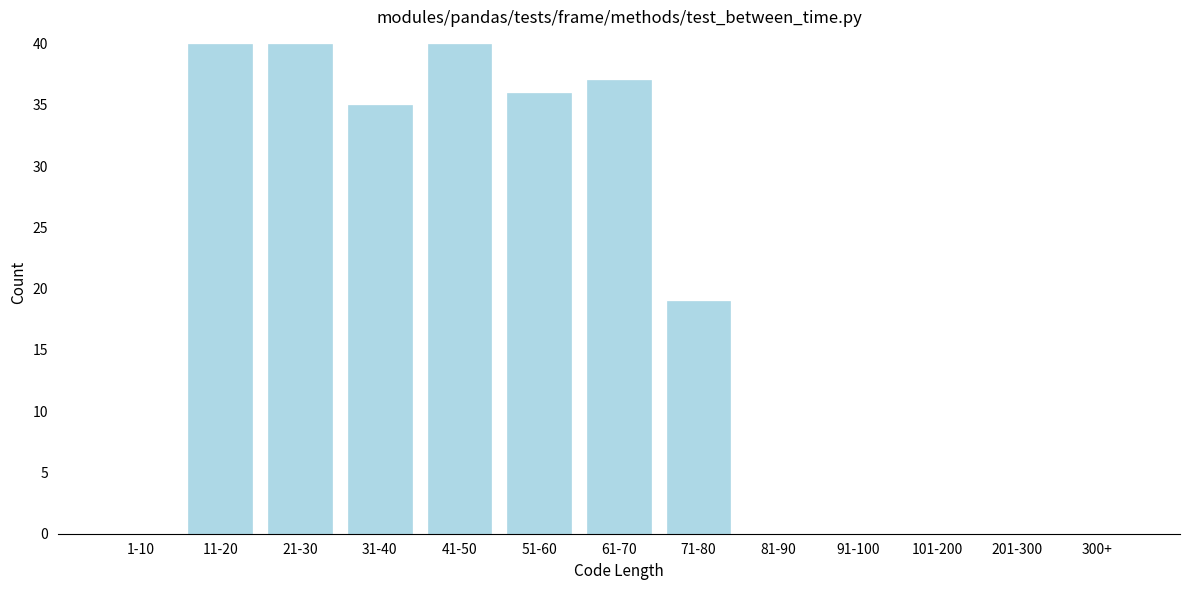

Reading right to left, extract all data points from this chart.

300+=0	201-300=0	101-200=0	91-100=0	81-90=0	71-80=19	61-70=37	51-60=36	41-50=40	31-40=35	21-30=40	11-20=40	1-10=0